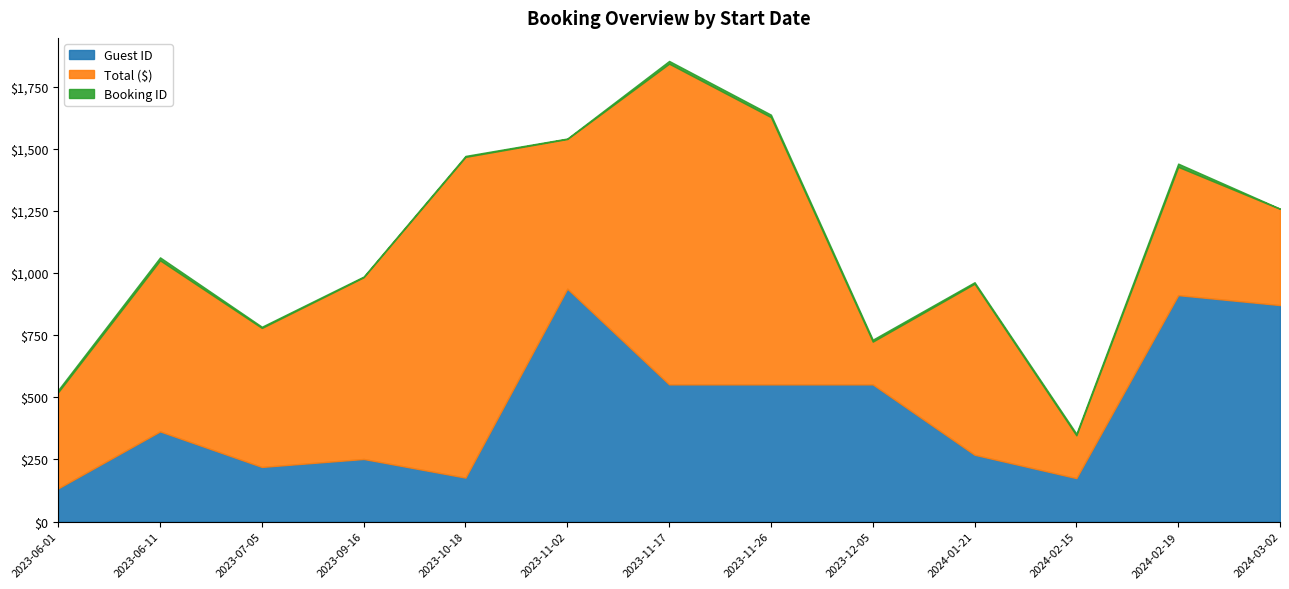

Where is the first local minimum for Booking ID?

2023-09-16